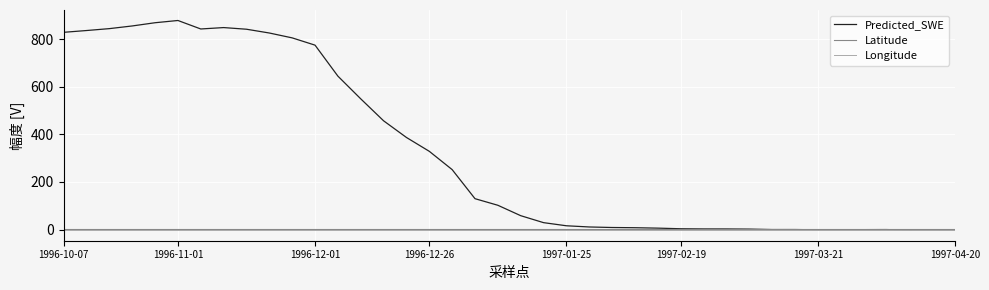

How many series are shown in this chart?

3